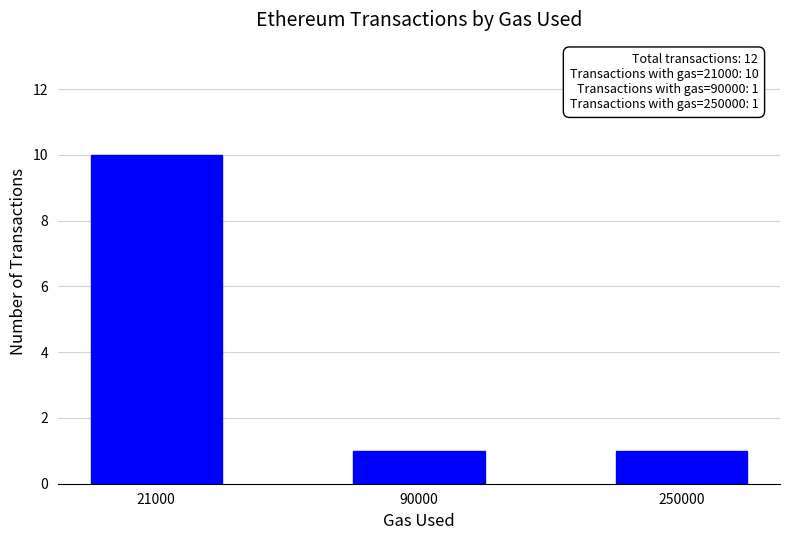

The chart shows a value of 4 at 21000. True or false?

False